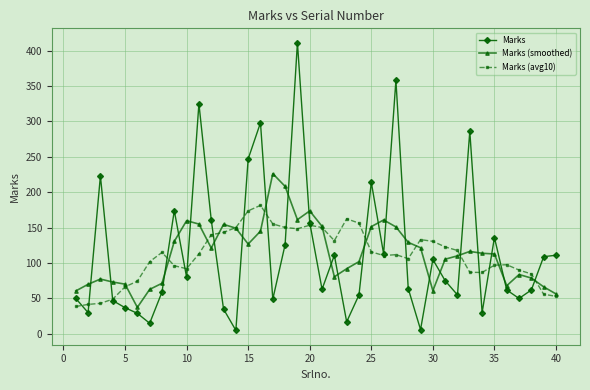

Which series has the largest range (max minus min)?

Marks